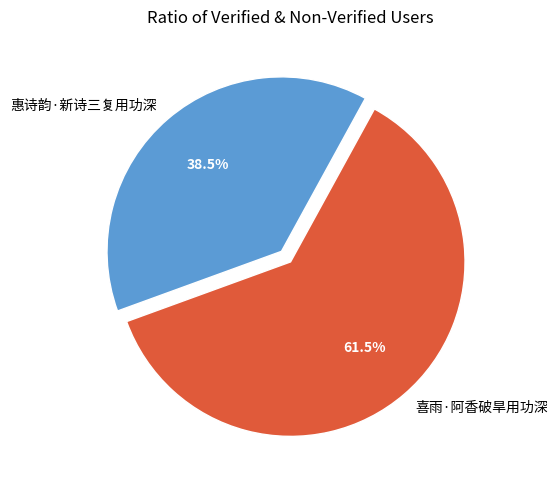

What is the ratio of the value at 惠诗韵·新诗三复用功深 to the value at 喜雨·阿香破旱用功深?

0.6